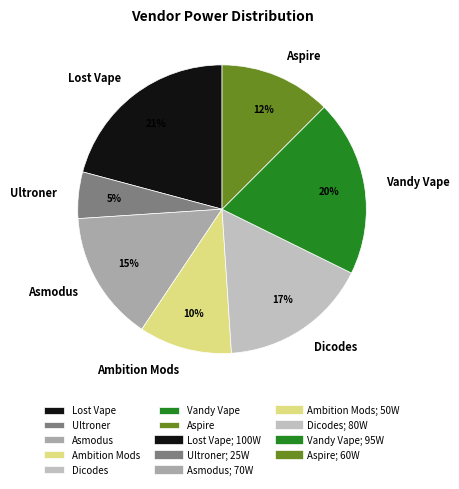

Which slice is the largest?

Lost Vape